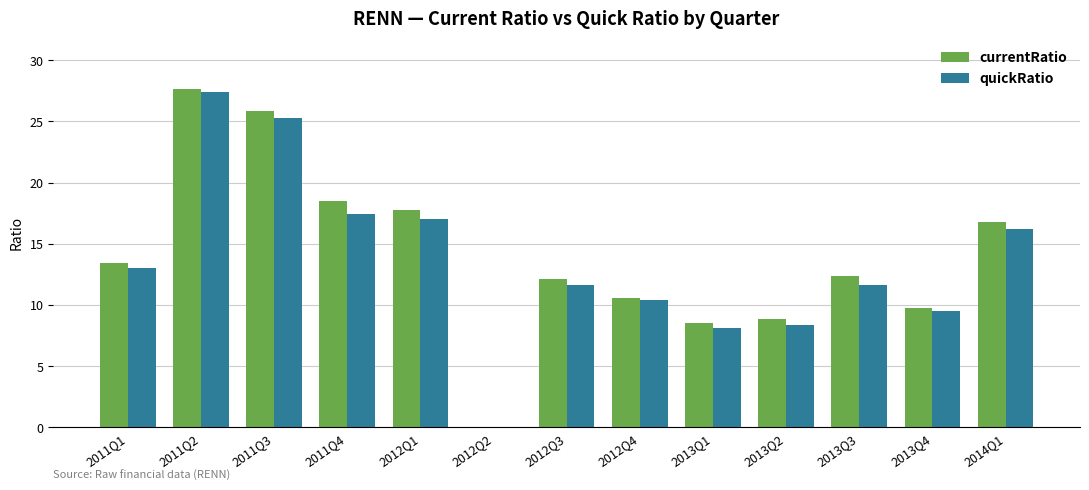

What is the sum of the quickRatio values at 2012Q3 and 2012Q2?

11.7